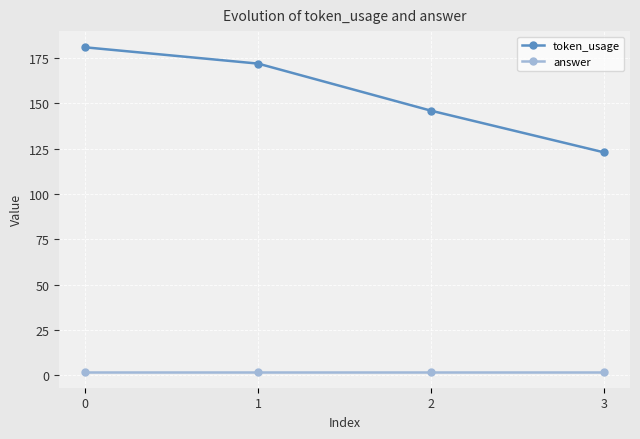

Which series changed the most between 0 and 3?

token_usage